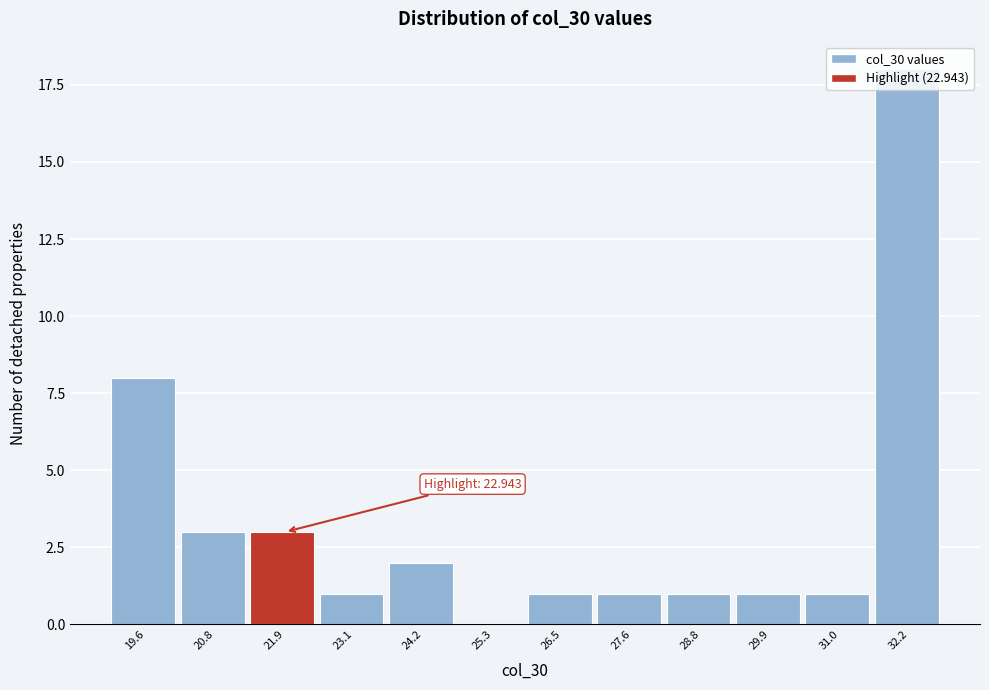

At which label is the value closest to 9?

19.6